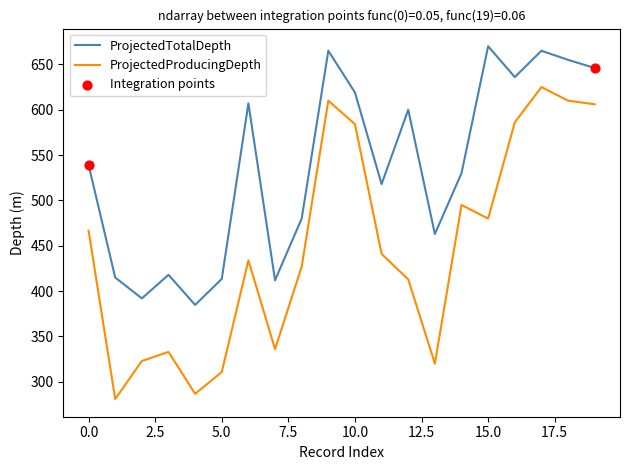

Rank the series by their maximum value, from lowest to highest.

ProjectedProducingDepth, ProjectedTotalDepth